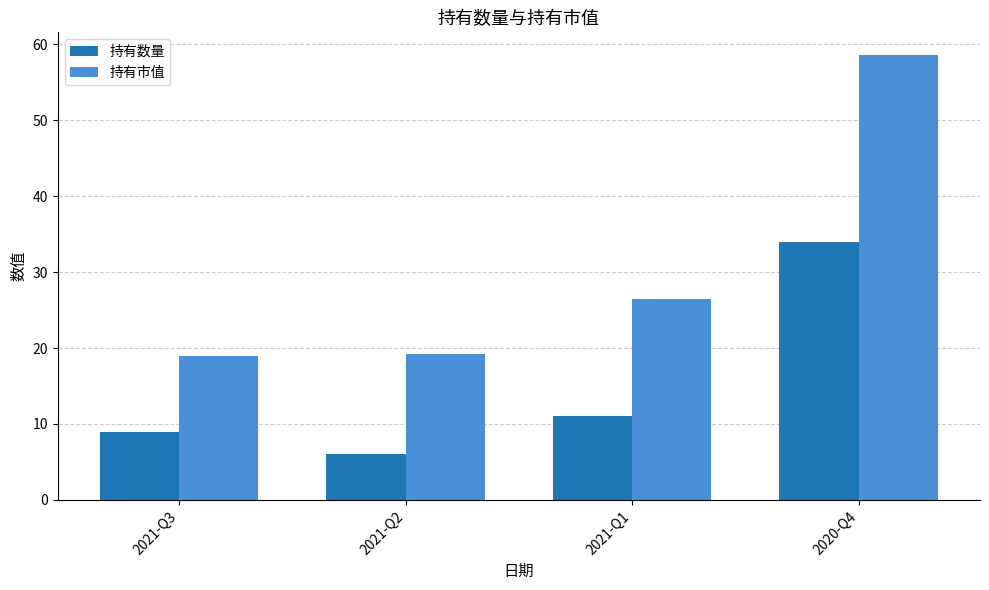

Rank the series by their maximum value, from lowest to highest.

持有数量, 持有市值